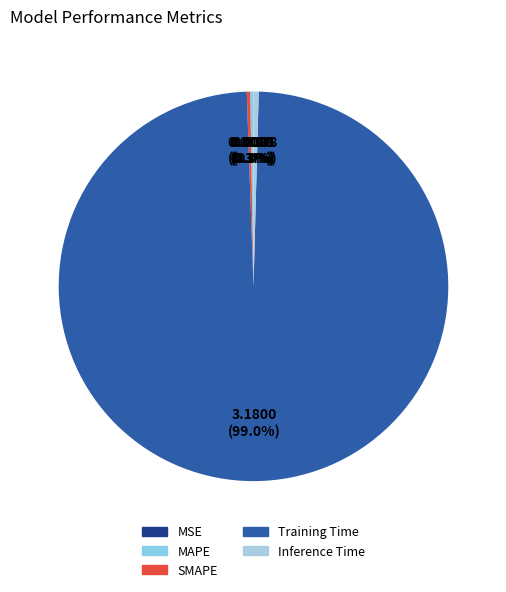

How much of the chart is everything except SMAPE?

99.7%